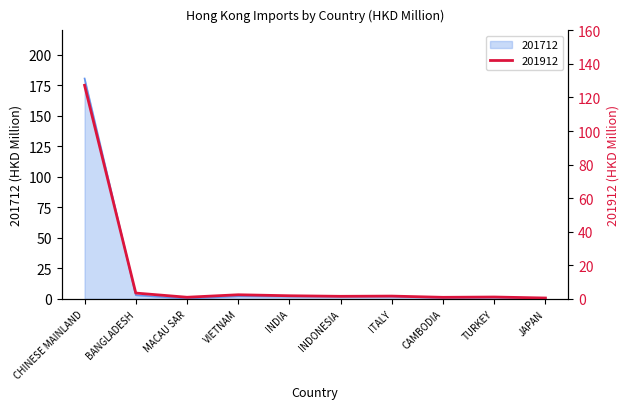

Read the 201712 value at TURKEY.

1.3